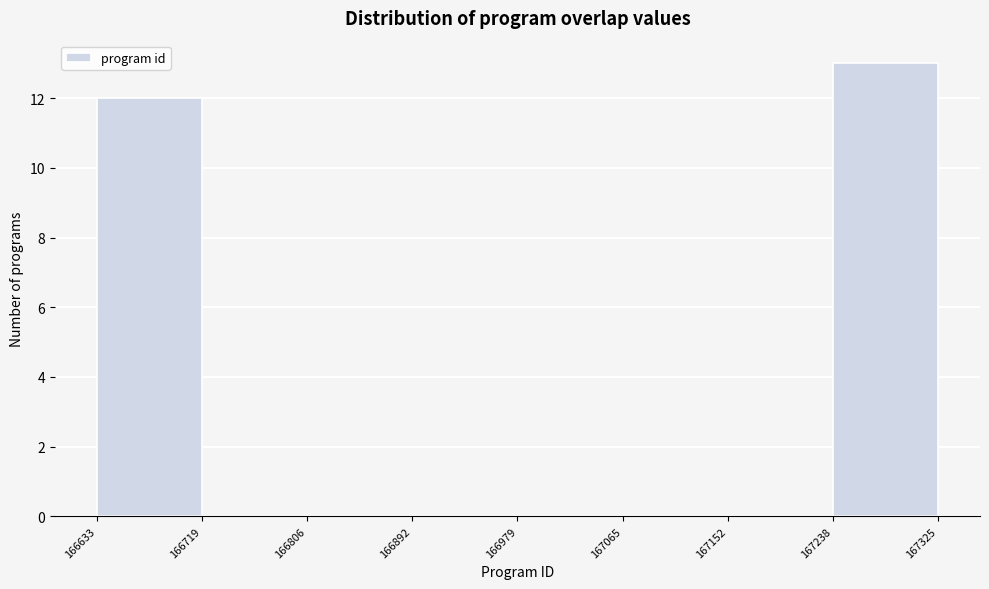

Reading left to right, transcribe this chart: for each bar, give the range it covers on the x-axis and its height. The values are not printed on the chart, so give them approximately, as read against the axis.

166633 to 166719: 12
166719 to 166806: 0
166806 to 166892: 0
166892 to 166979: 0
166979 to 167065: 0
167065 to 167152: 0
167152 to 167238: 0
167238 to 167325: 13